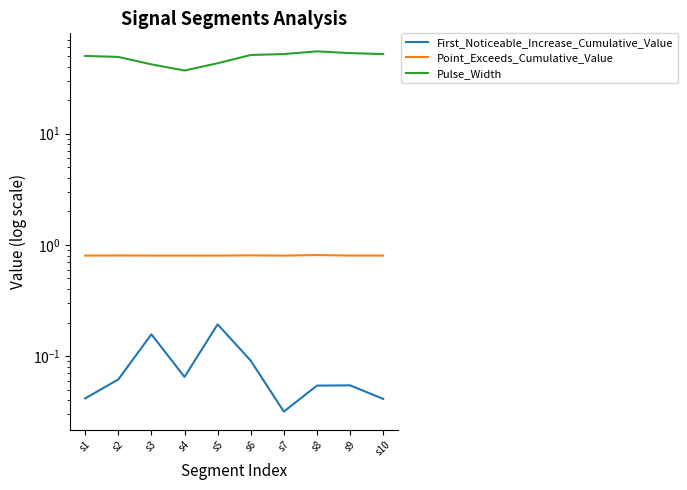

True or false: First_Noticeable_Increase_Cumulative_Value and Pulse_Width intersect in this chart.

False